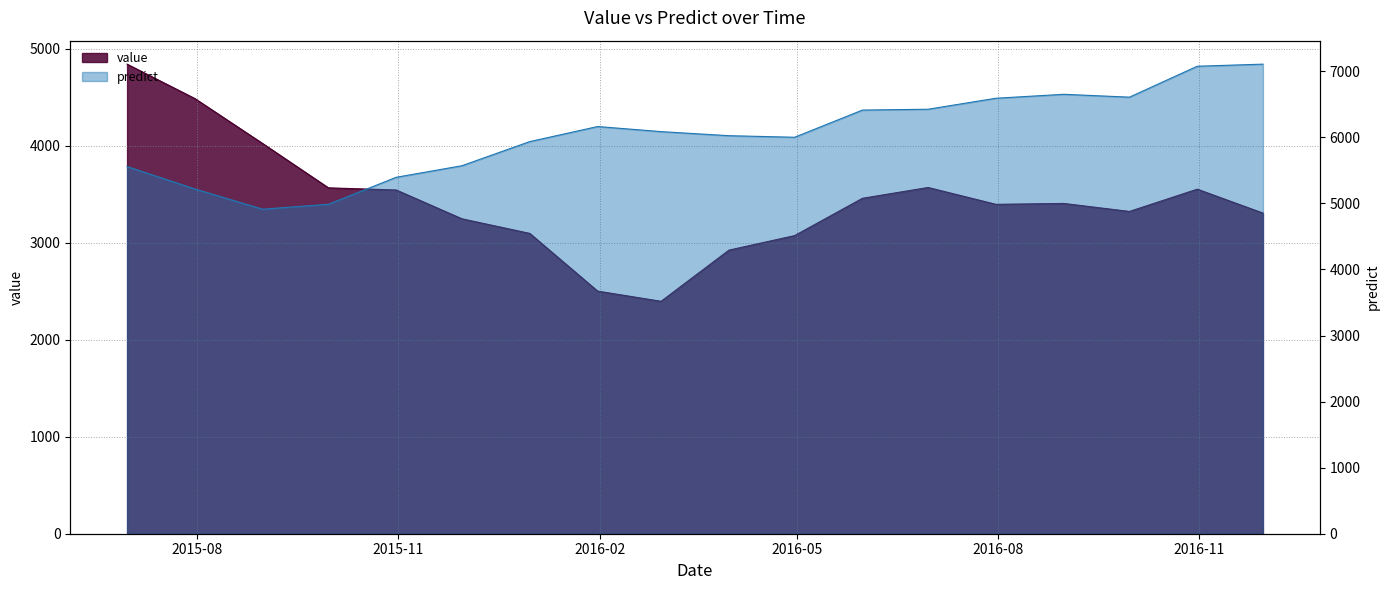

At which label does value reach its minimum?

2016-02-29